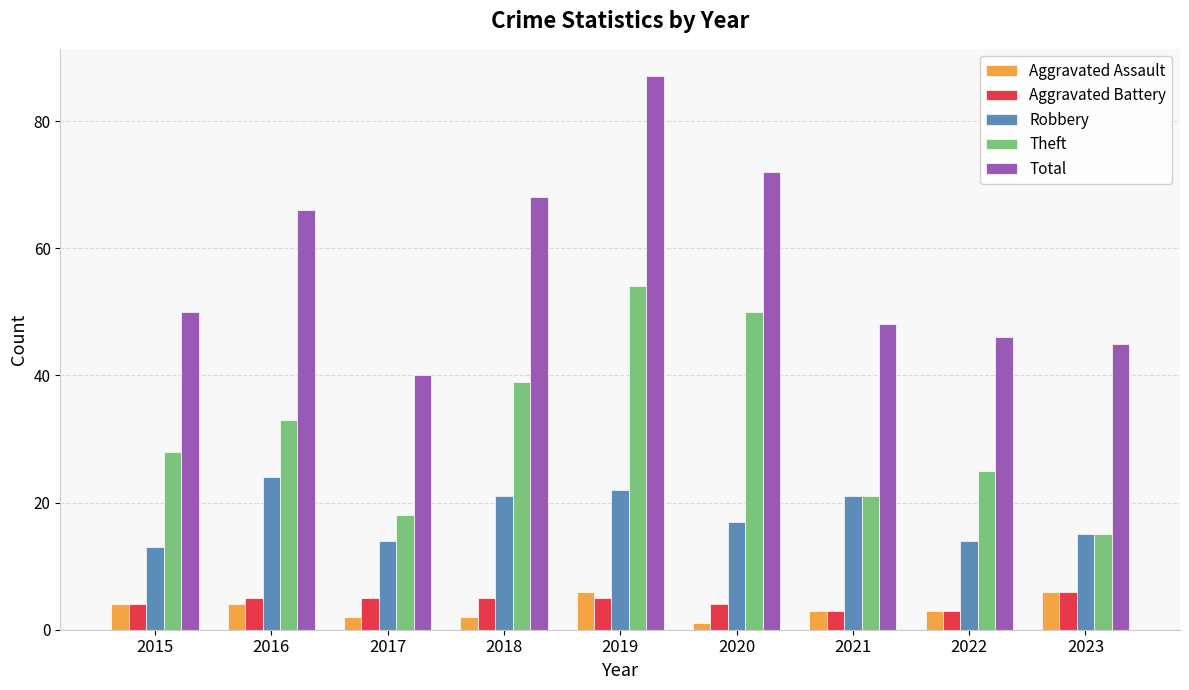

Which category has the highest value across all series?

2019